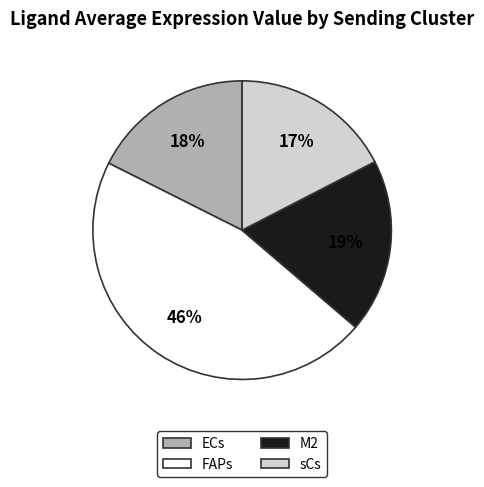

How many slices are in this pie chart?

4